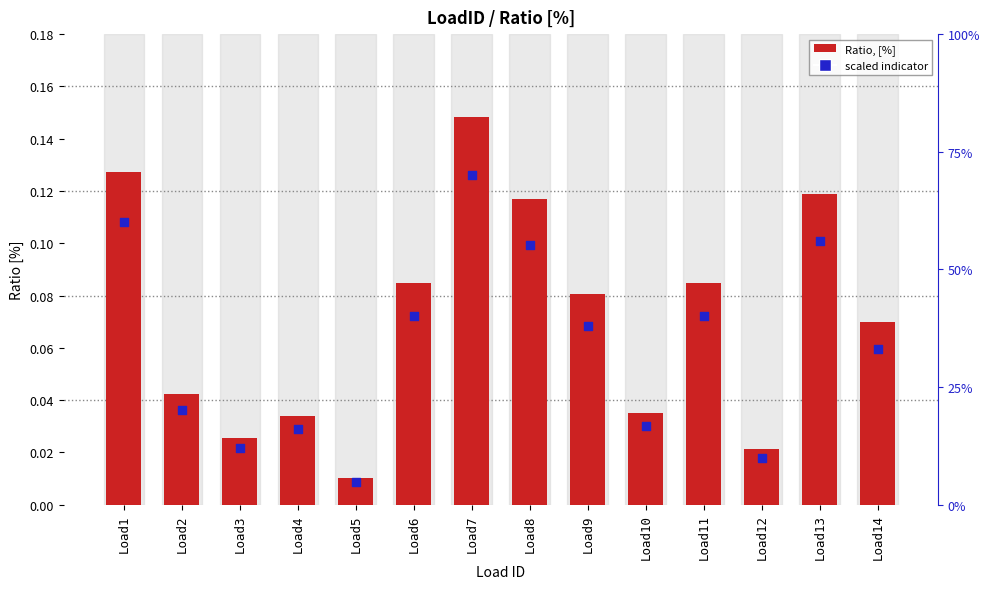

Which series has the largest total across all categories?

Ratio, [%]